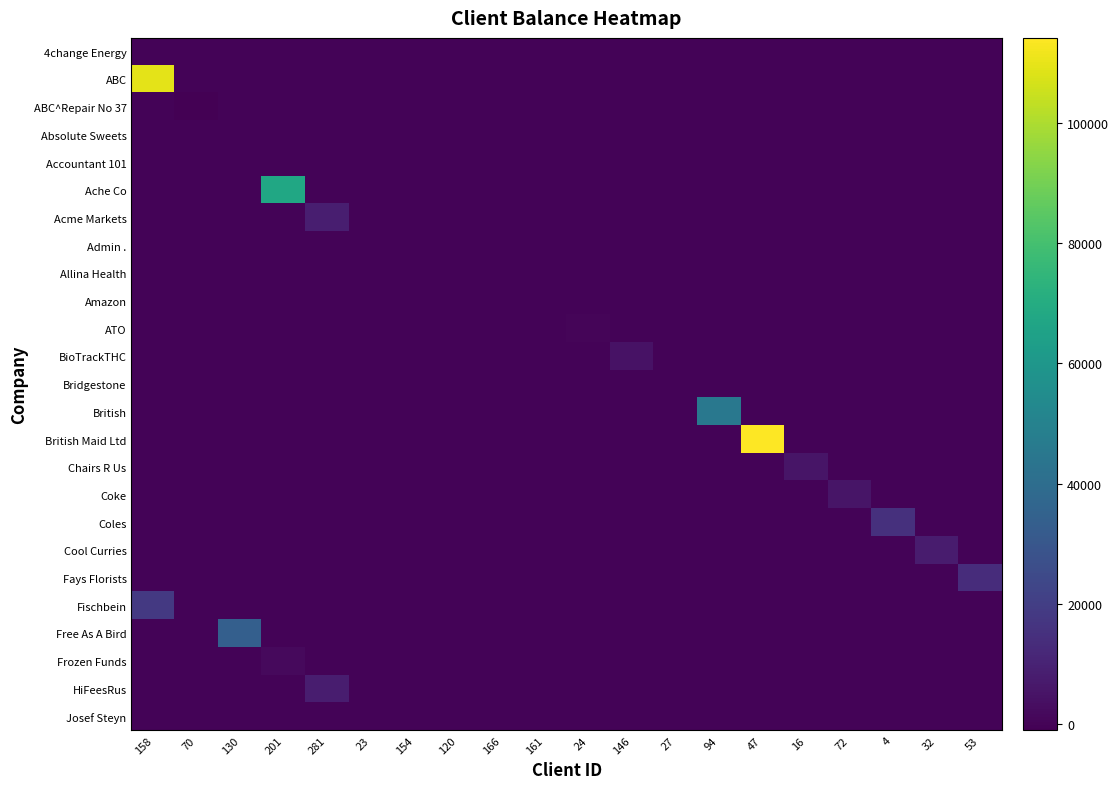

What is the total value across all series at 47?

114180.4